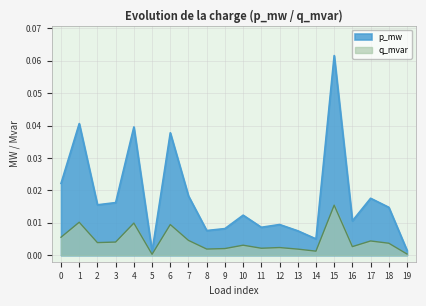

True or false: q_mvar and p_mw cross at least once.

False